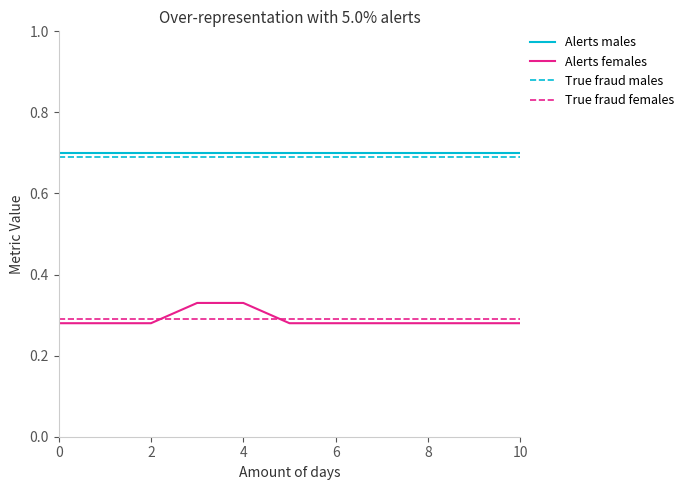

Which series has the largest total across all categories?

Alerts males